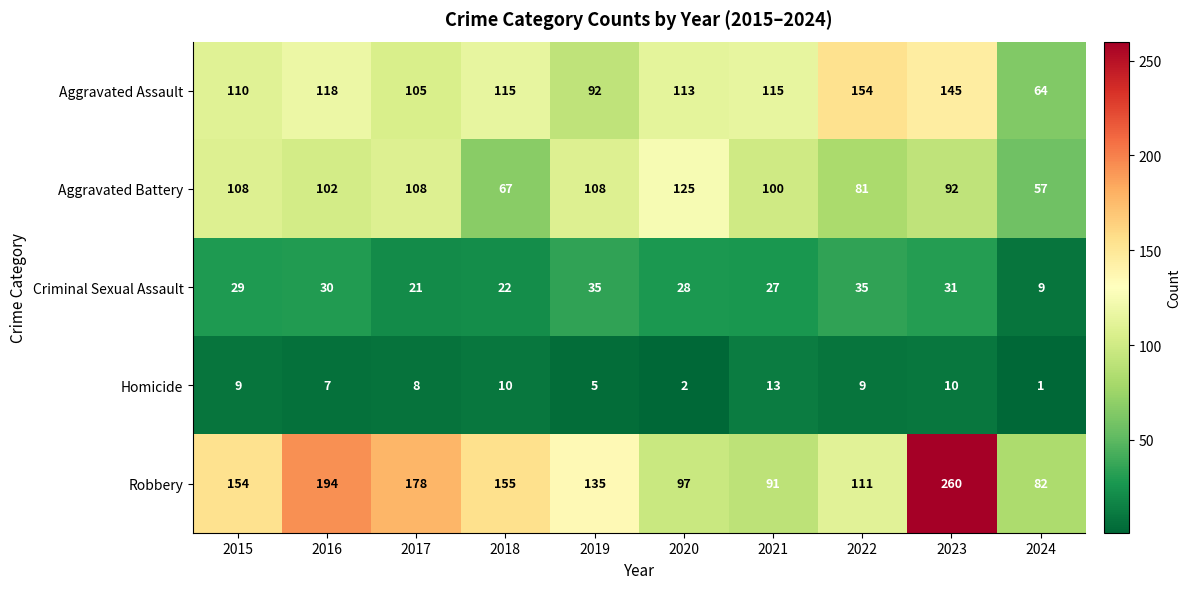

What is the approximate value of Homicide at 2016?

7